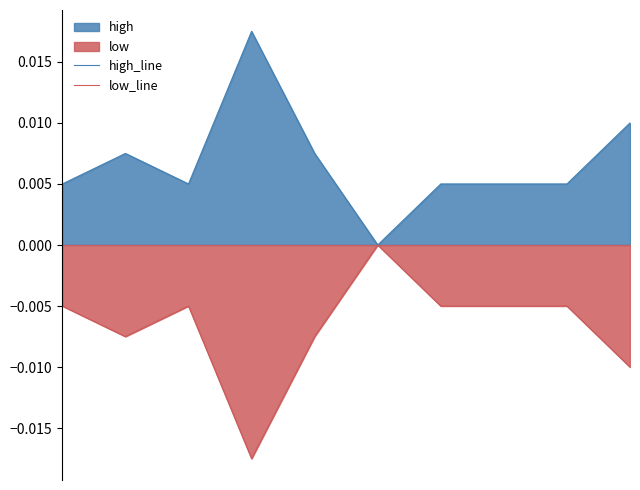

How many lines are shown in the chart?

2